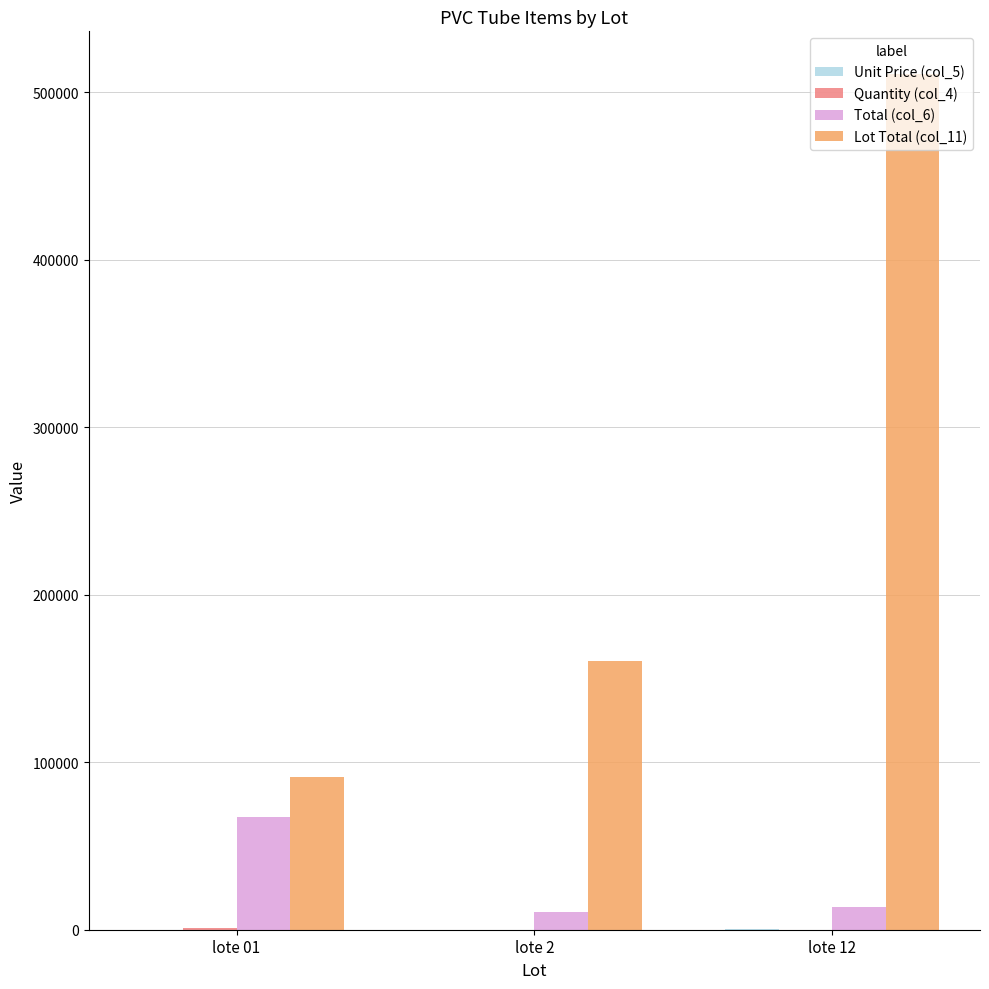

Are the bars grouped side by side (vs. stacked)?

Yes